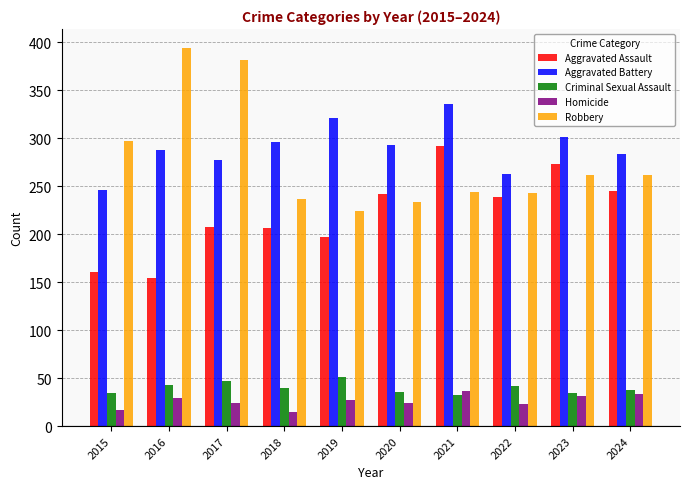

What is the total value across all series at 2018?

794